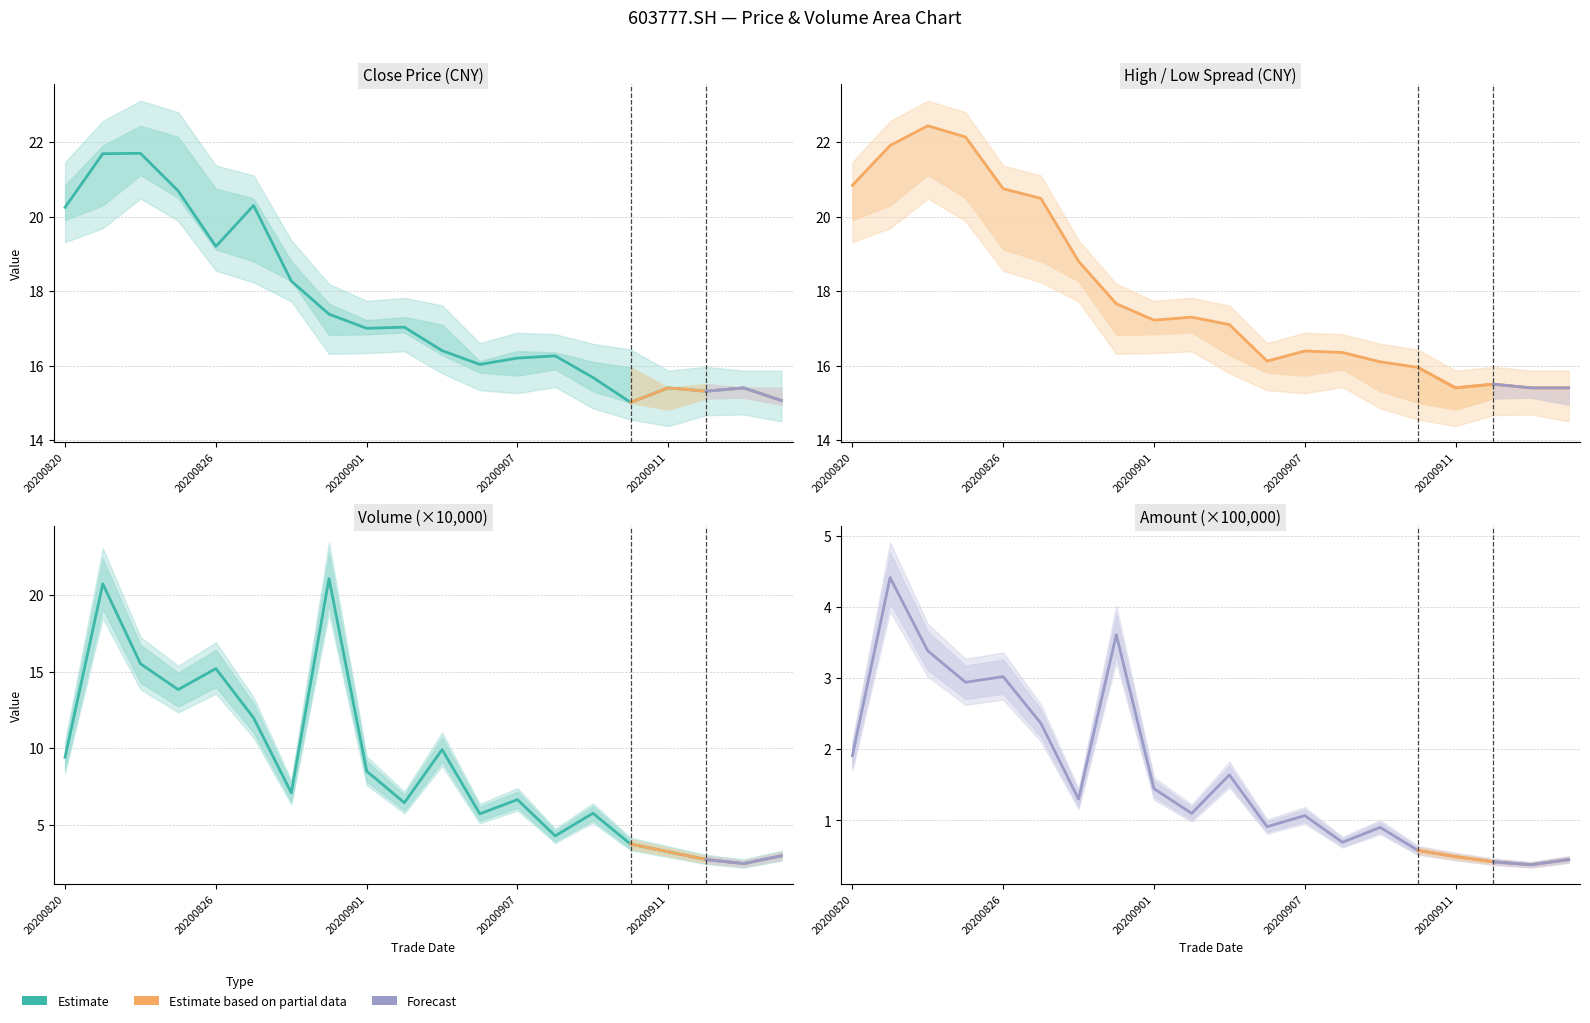

What is the average value?

1.6